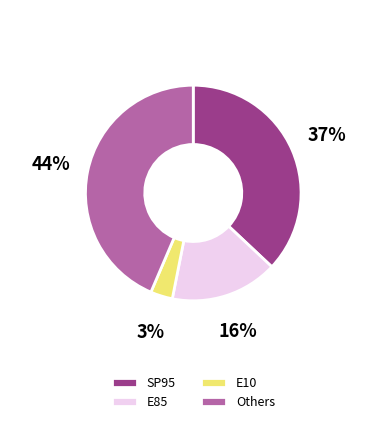

Is it true that E10 is 3% of the pie?

True